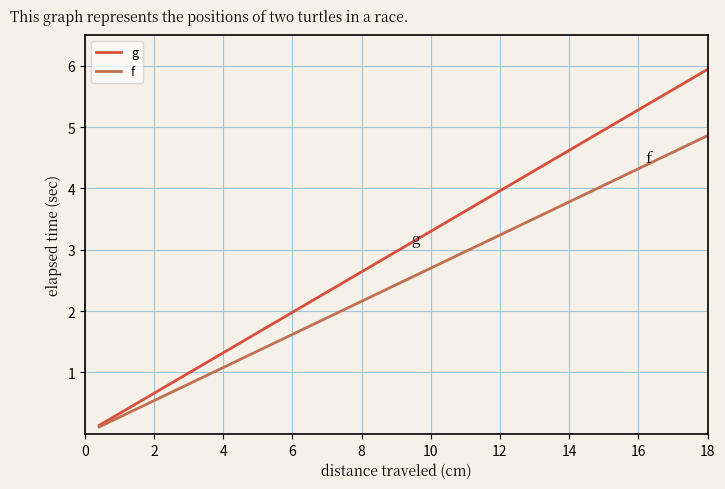

Which series has the largest range (max minus min)?

g